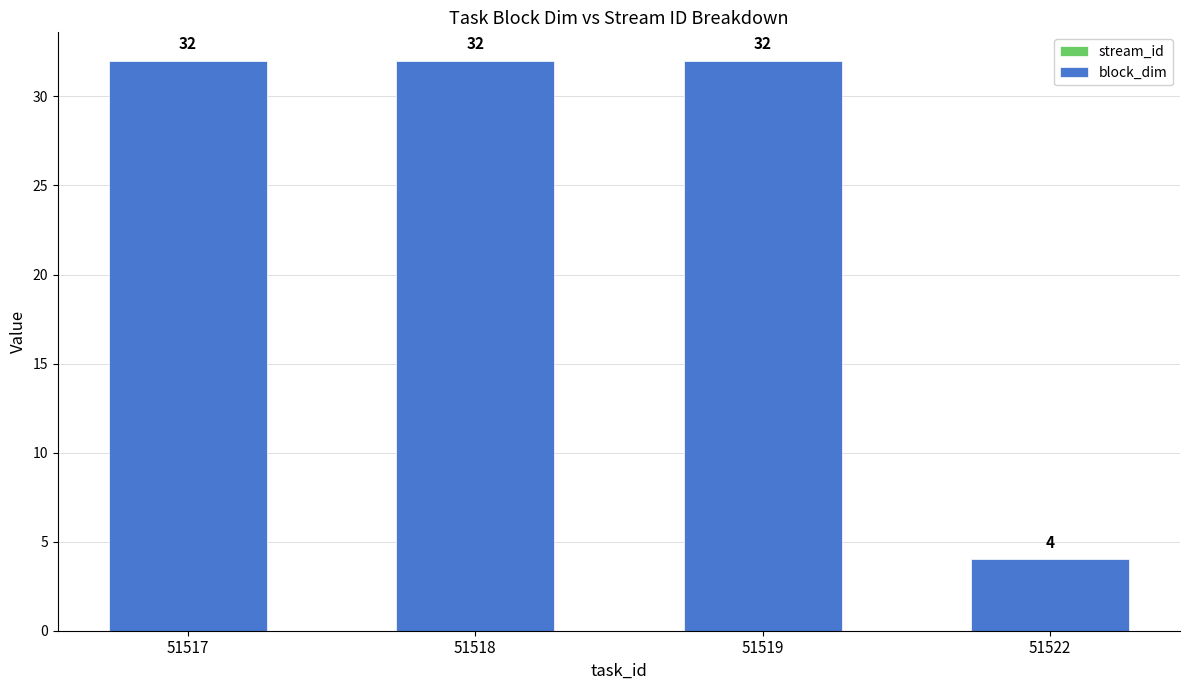

What is the minimum value shown in the chart?

4